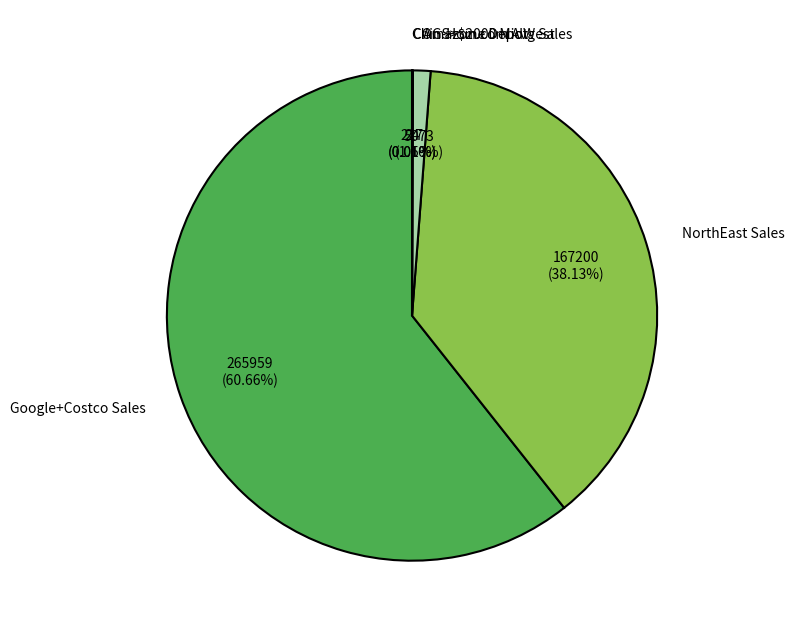

Which has a higher value, Amazon.com Avg Sales or Google+Costco Sales?

Google+Costco Sales